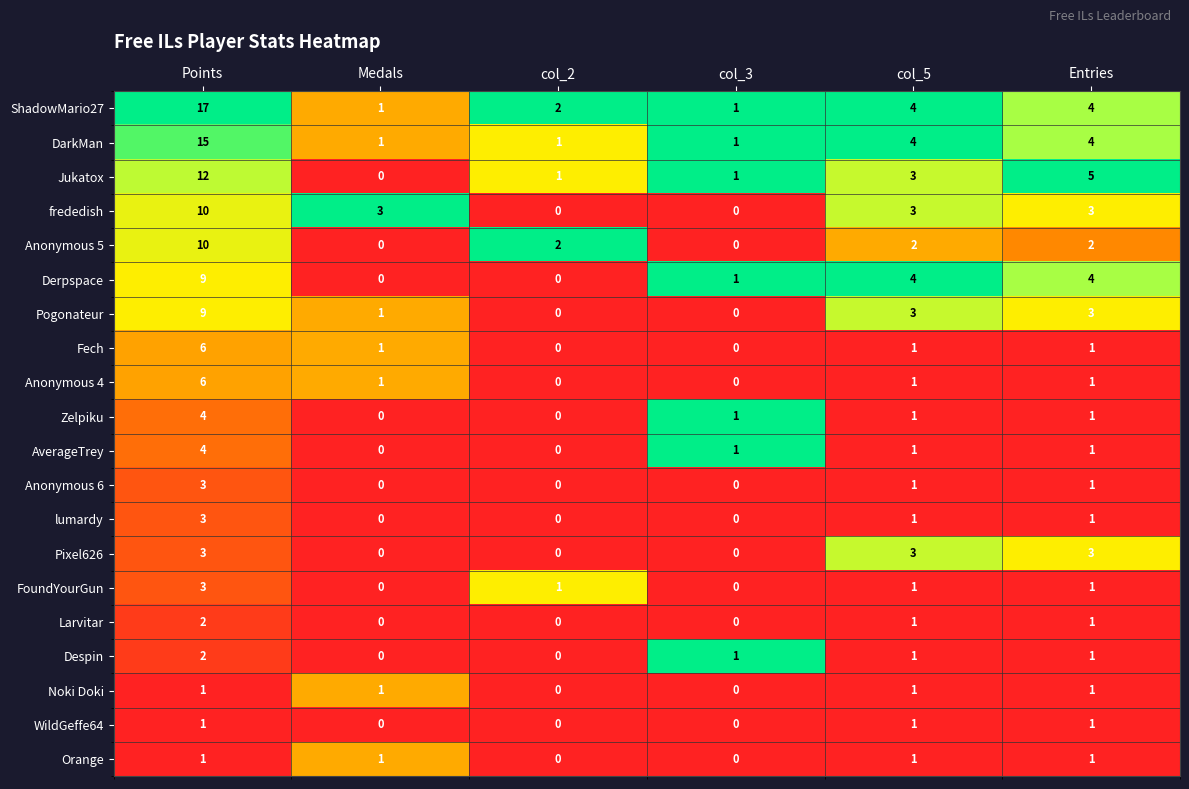

At which category is the sum across all series the highest?

Points